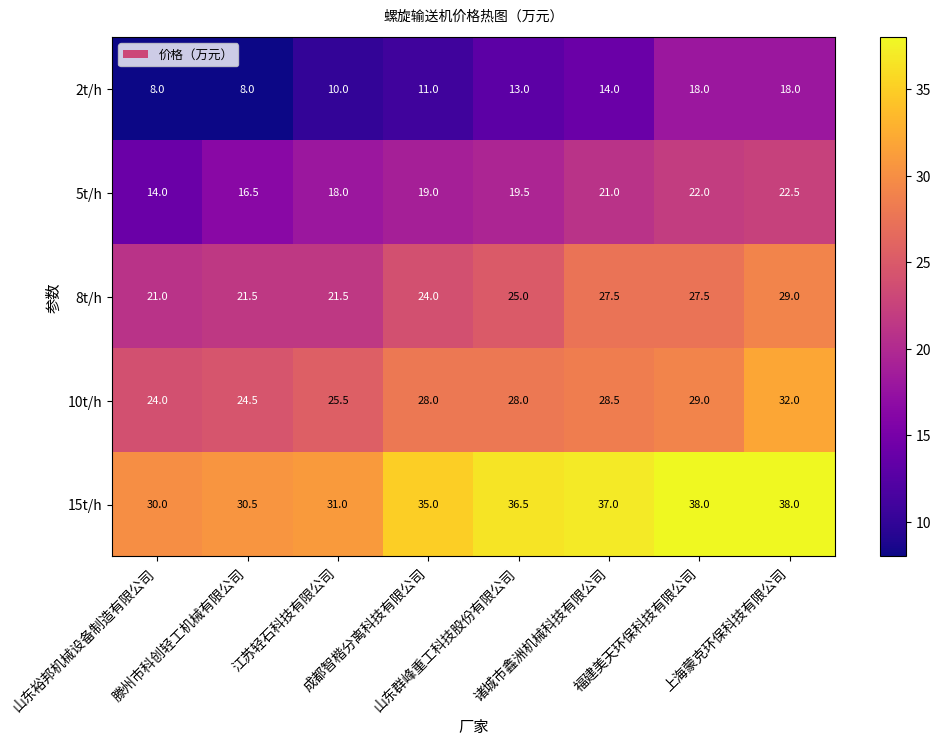

What is the spread (max minus min) of values at 诸城市鑫洲机械科技有限公司?

23.0